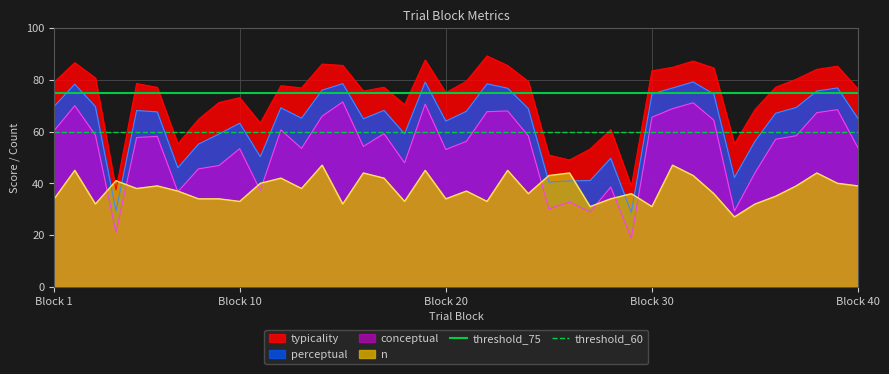

What is the value of the threshold_60 point at the 2nd from the left?

60